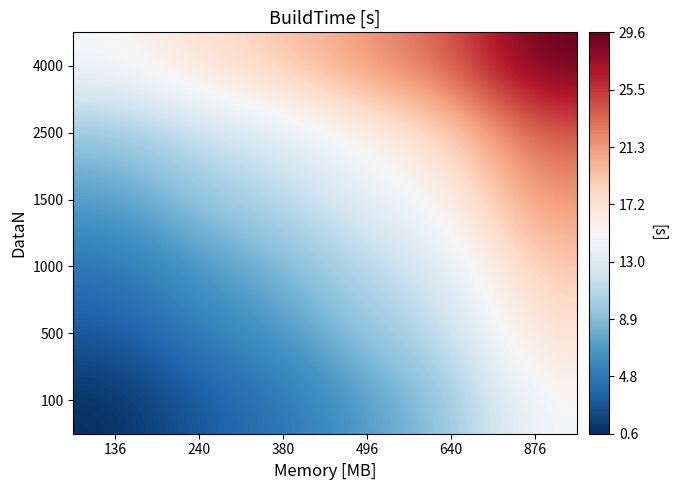

Between 136 and 240, which is larger?

240